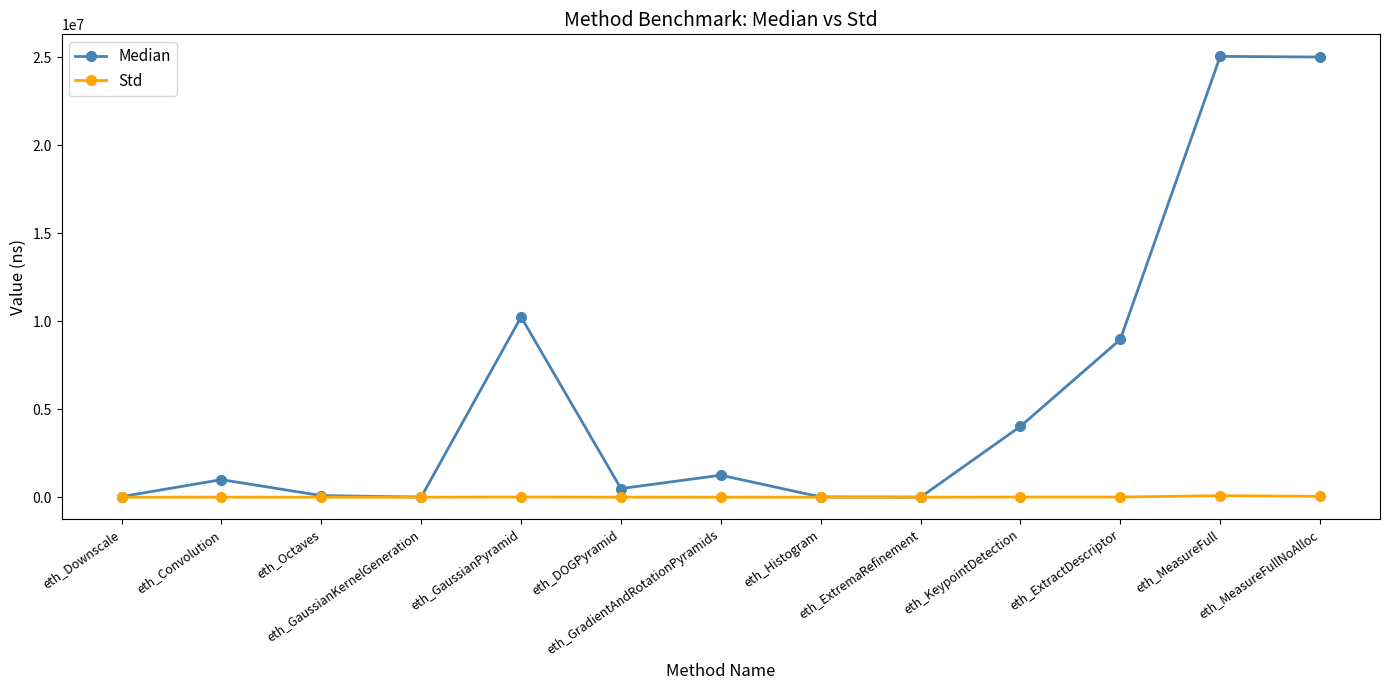

What is the maximum value shown in the chart?

25044418.0